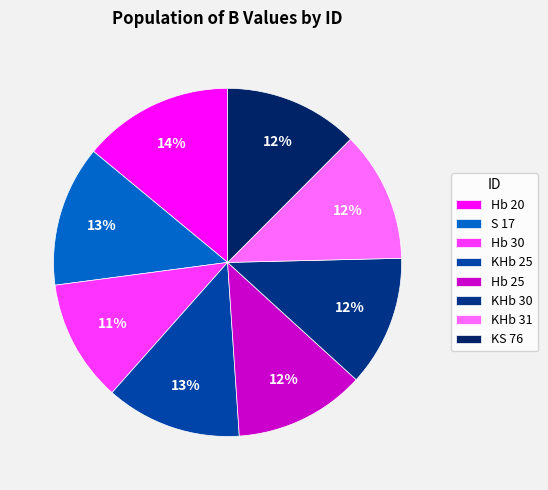

True or false: Hb 30 accounts for 11% of the total.

True